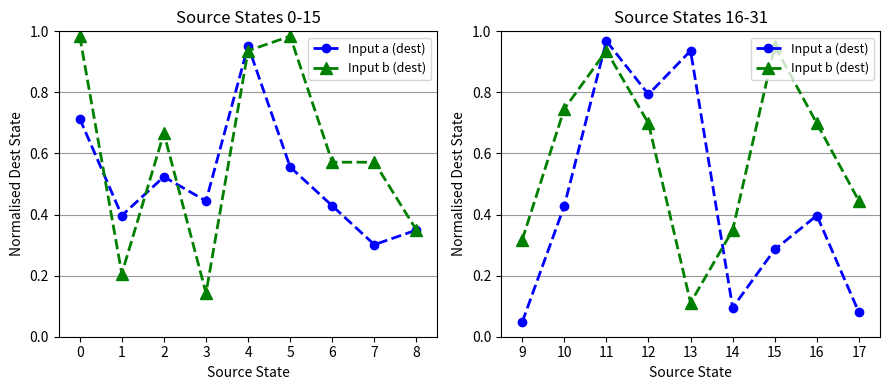

Rank the series by their average value, from lowest to highest.

Input a (dest), Input b (dest)